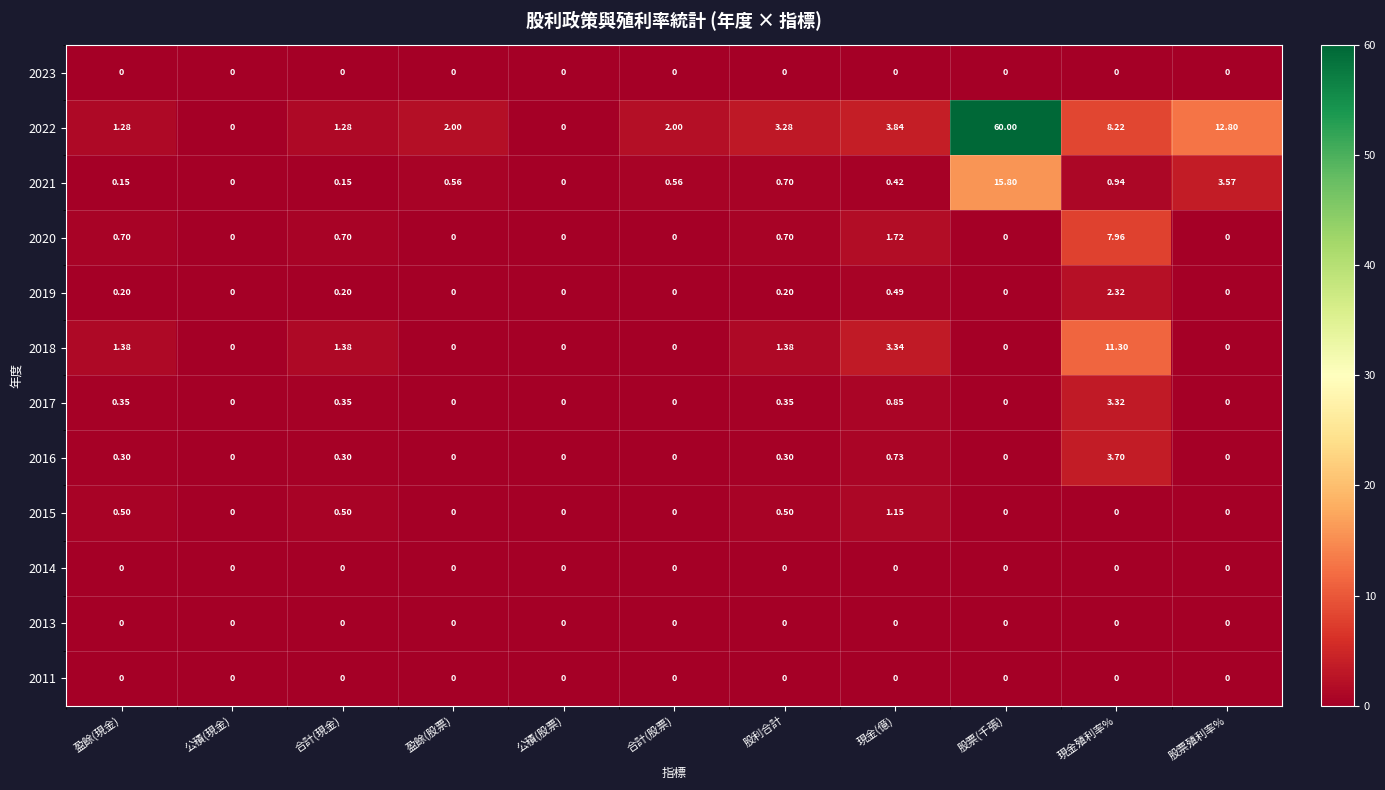

Where is 2016 nearest to the value 1?

現金(億)